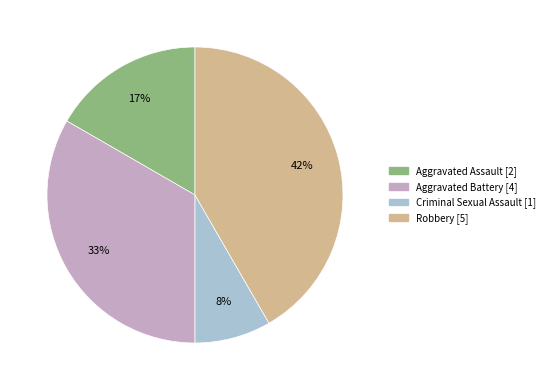

Do Aggravated Assault and Criminal Sexual Assault together represent more than half of the pie?

No